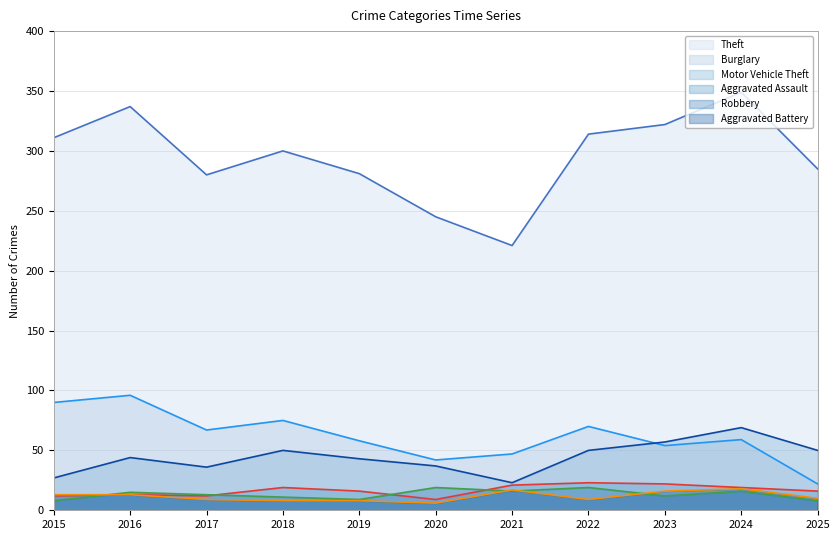

At which category does Burglary reach its first local valley?

2017